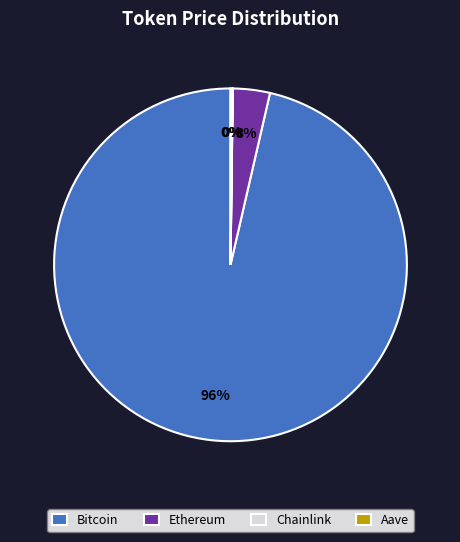

Is the sum of Ethereum and Bitcoin greater than half?

Yes